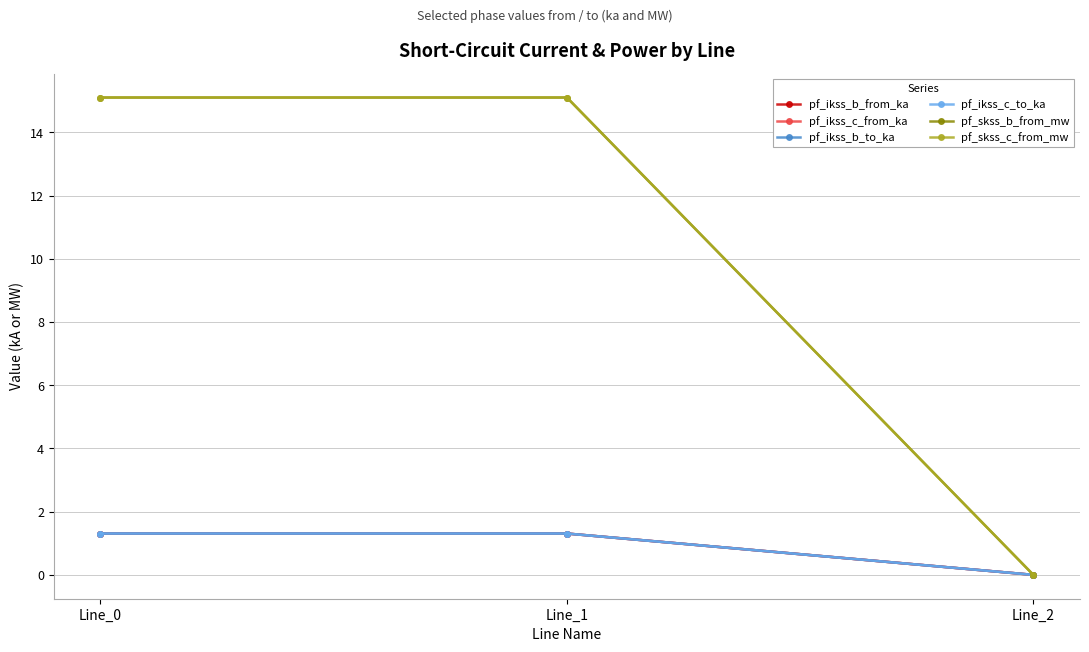

Is it true that pf_skss_c_from_mw equals 15.1 at Line_1?

True